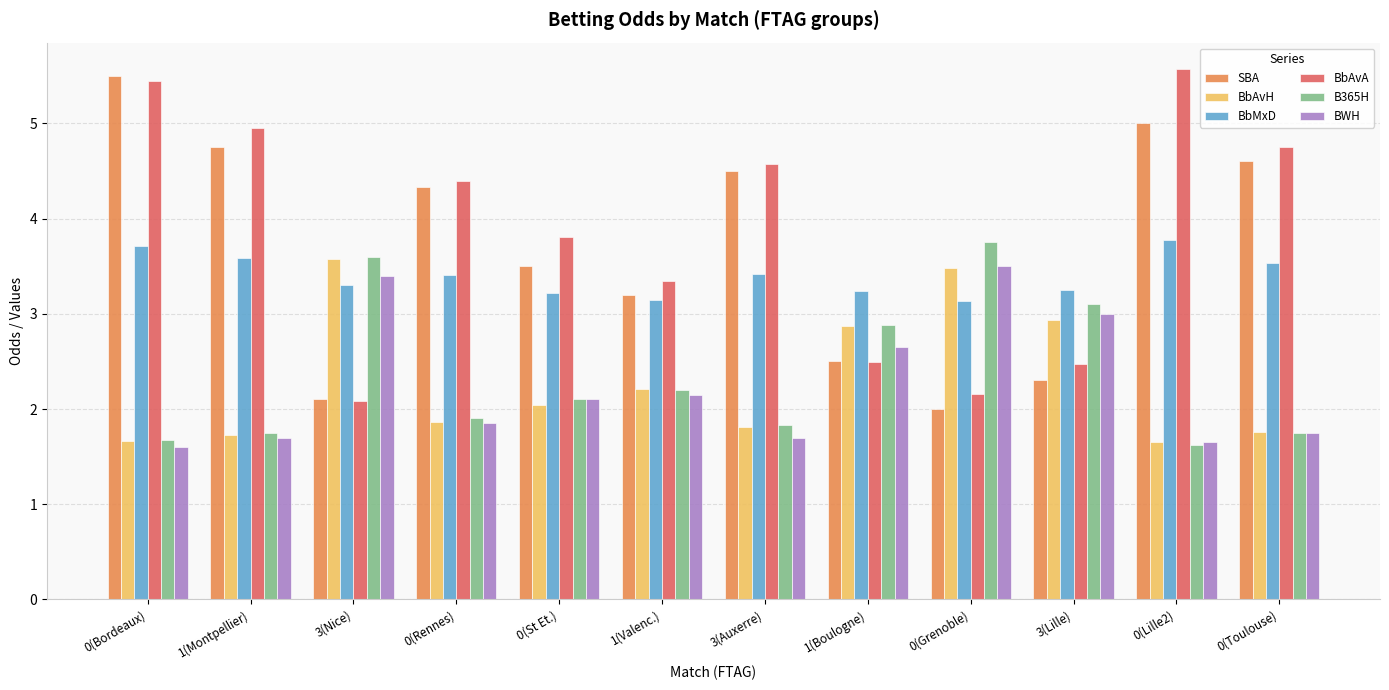

Is it true that BbMxD equals 3.4 at 0(Rennes)?

True